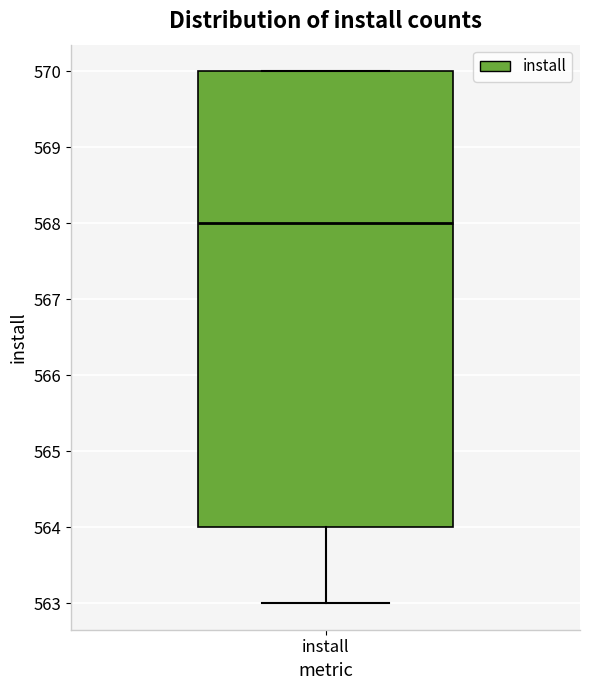

Read this box plot against the y-axis: the position of the median line, the range covered by the box, and the ends of both whiskers. The values are not printed on the chart, so give them approximately, as read against the axis.

median 568, box 564 to 570, whiskers 563 to 570